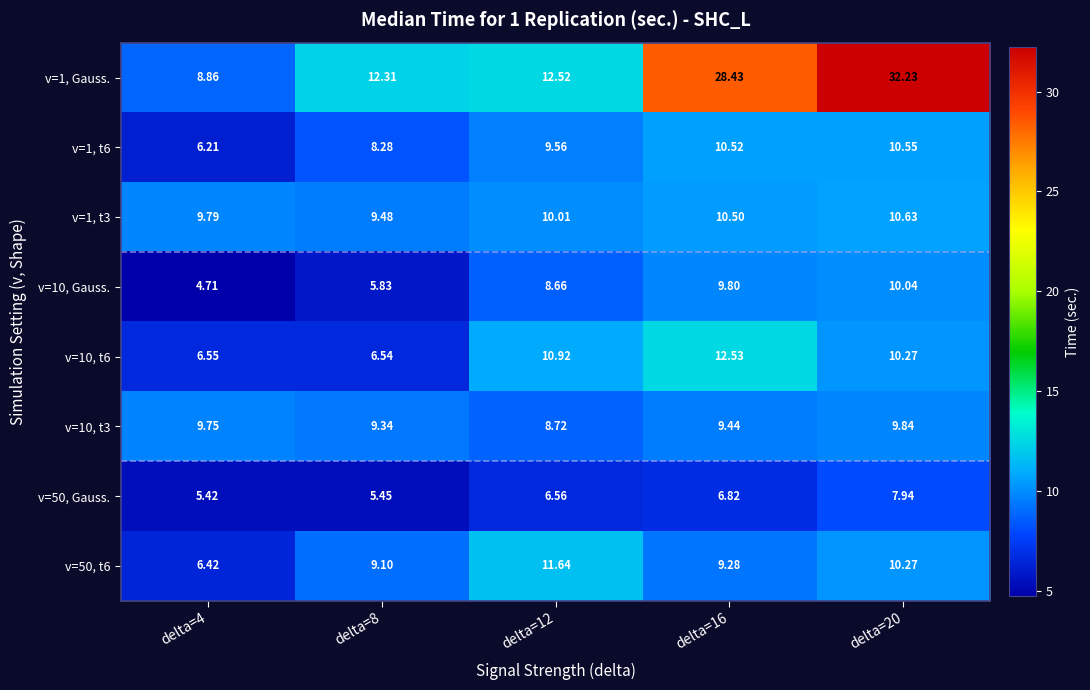

List the series in order of their peak value, highest first.

v=1, Gauss., v=10, t6, v=50, t6, v=1, t3, v=1, t6, v=10, Gauss., v=10, t3, v=50, Gauss.